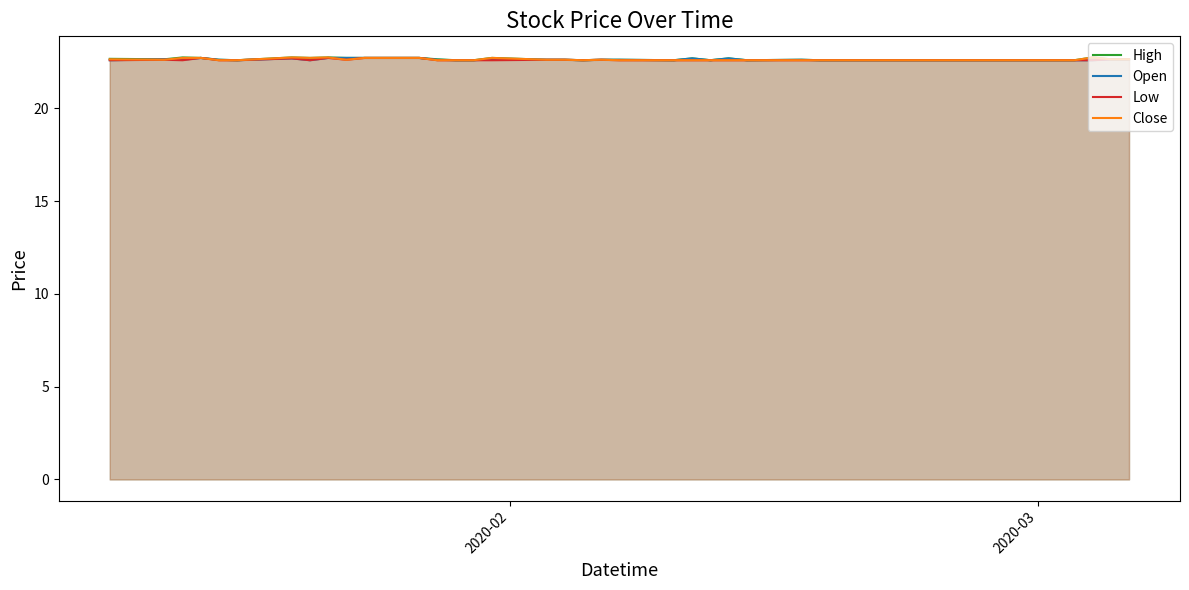

What is the highest value of the High series?

22.8